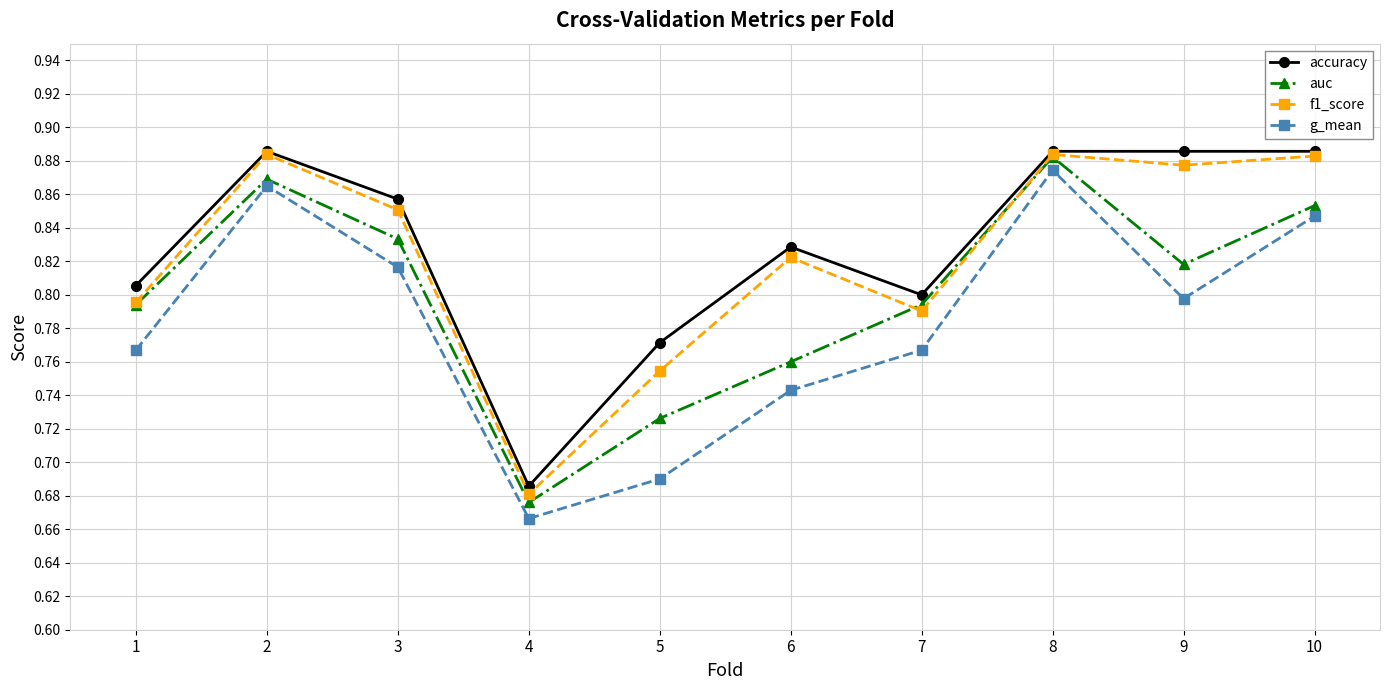

At 4, list the series in order from smallest to largest.

g_mean, auc, f1_score, accuracy